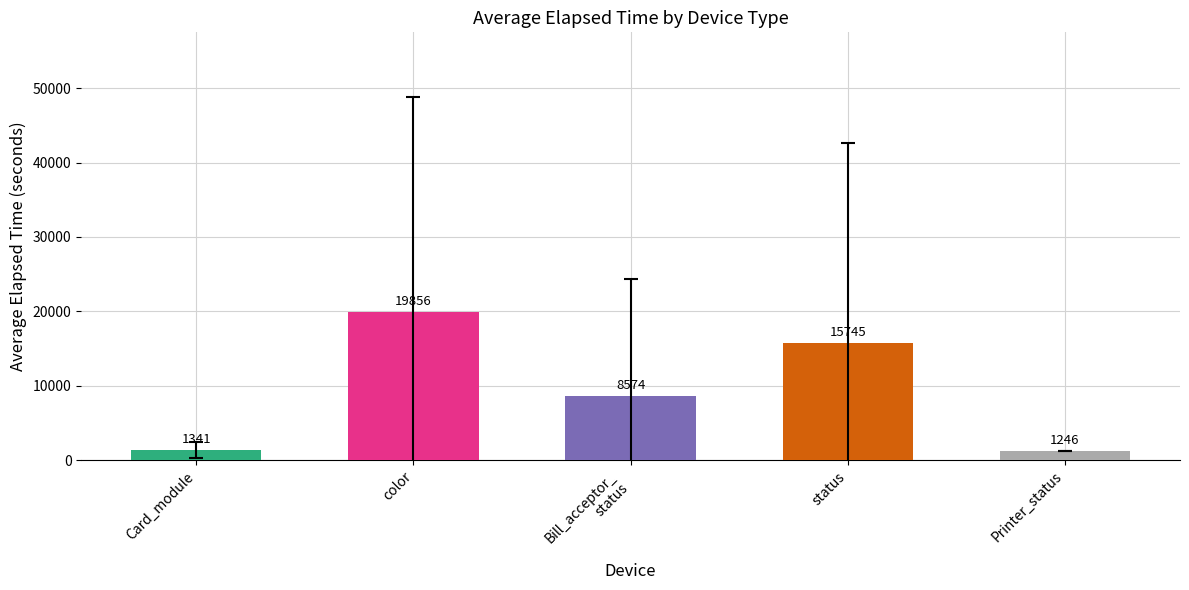

Does the chart contain any negative values?

No